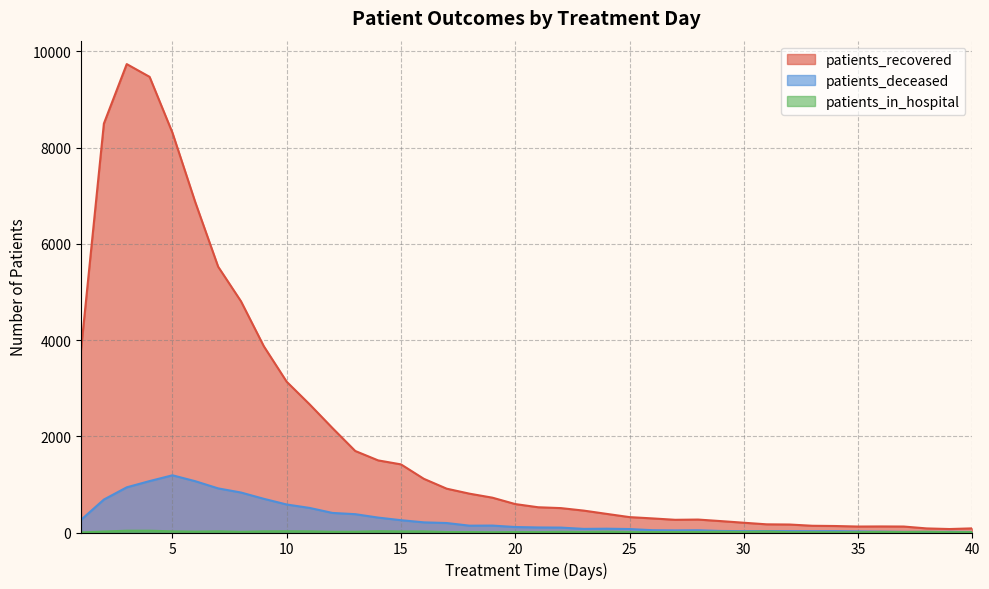

Between 15 and 23, which series saw the biggest shift?

patients_recovered